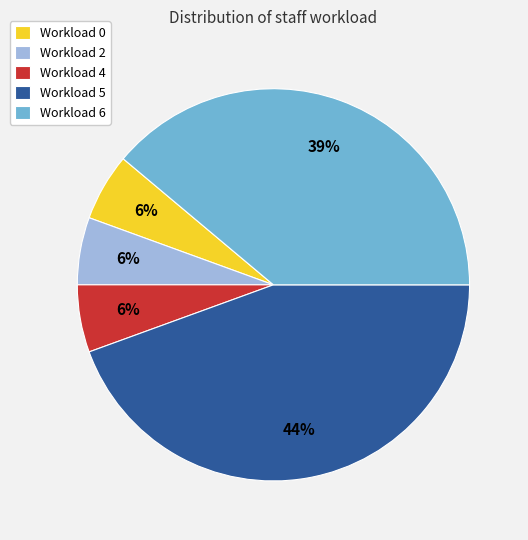

True or false: Workload 6 accounts for 39% of the total.

True